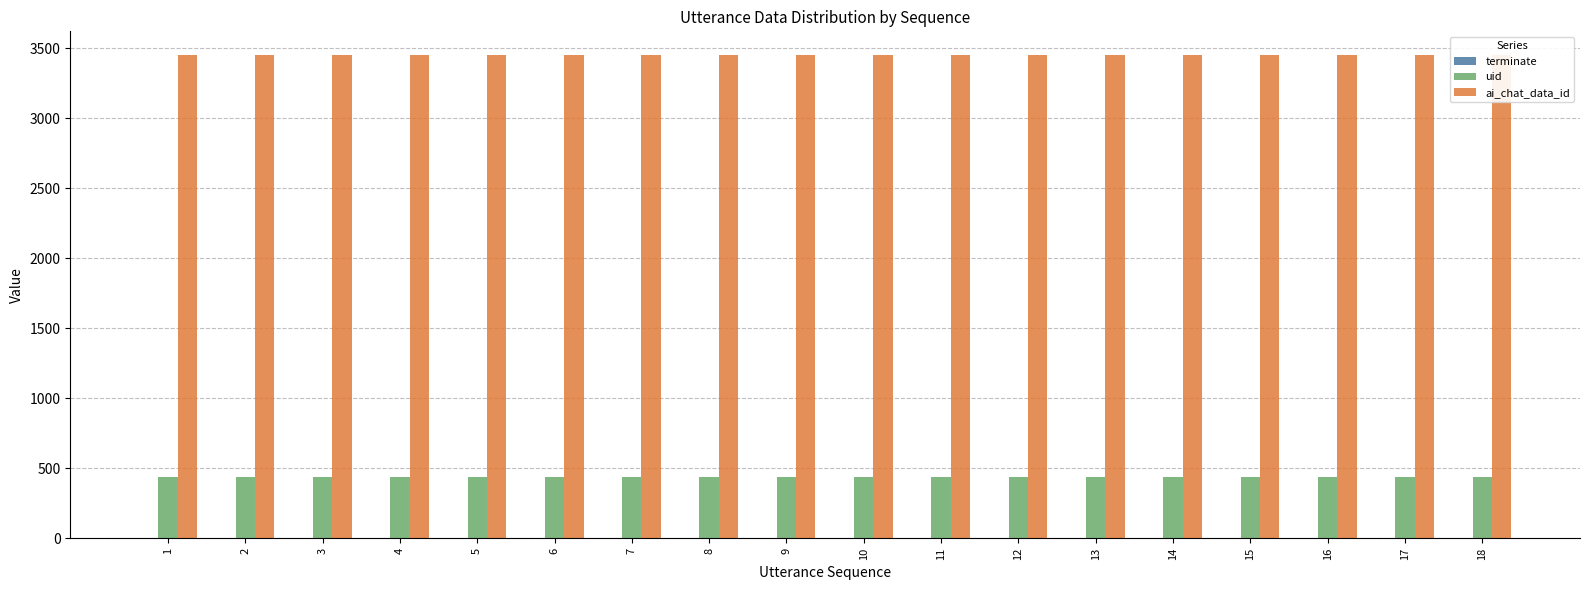

Which label corresponds to the largest value in the chart?

1